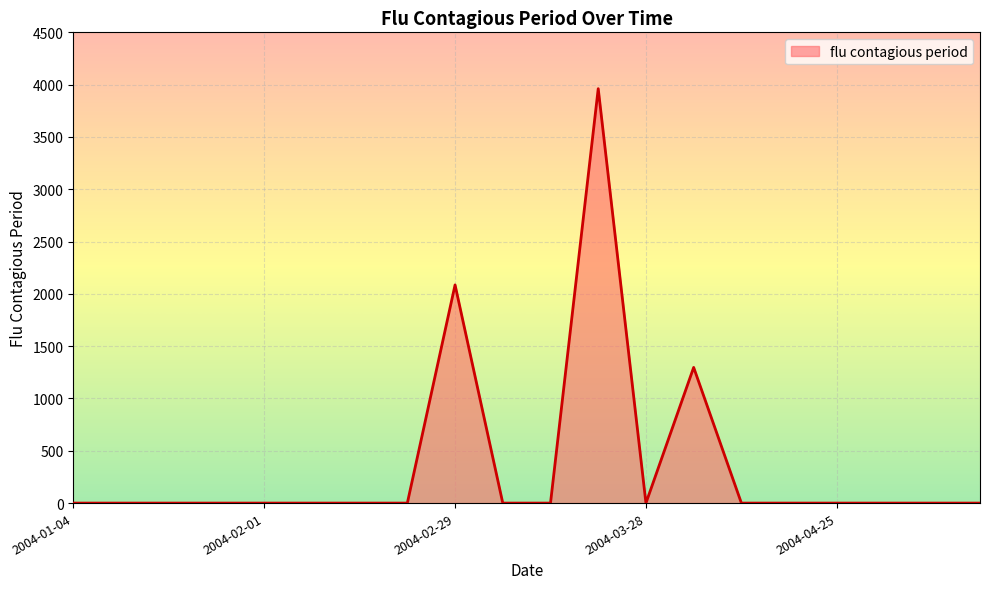

What is the difference between the maximum and minimum values?

3961.4